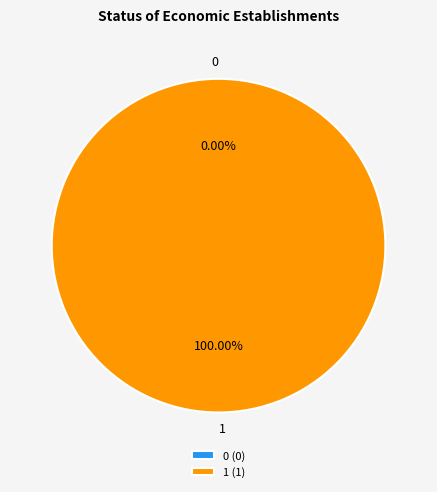

Which slice is the largest?

1